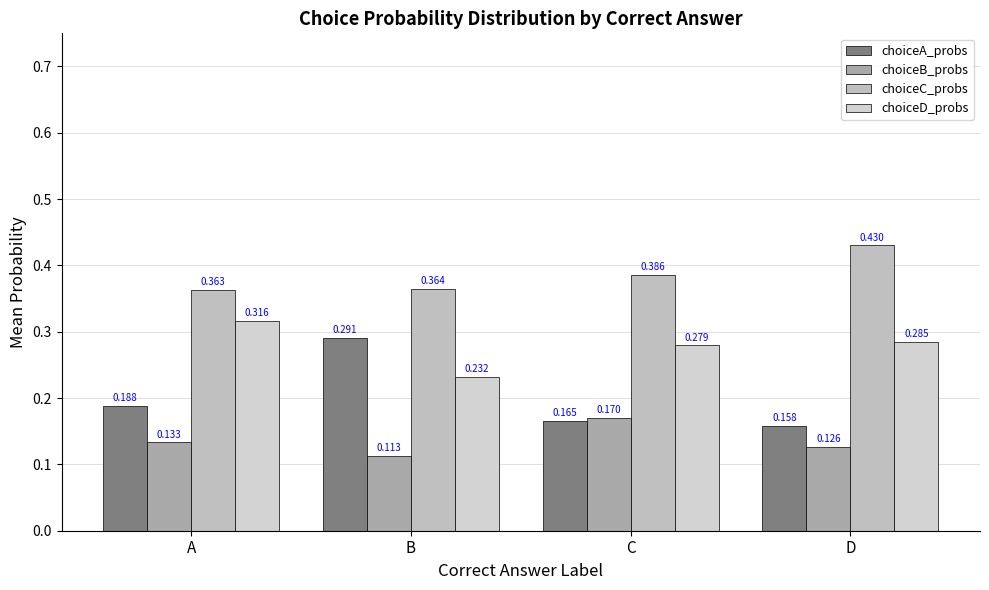

At which category is the sum across all series the highest?

A